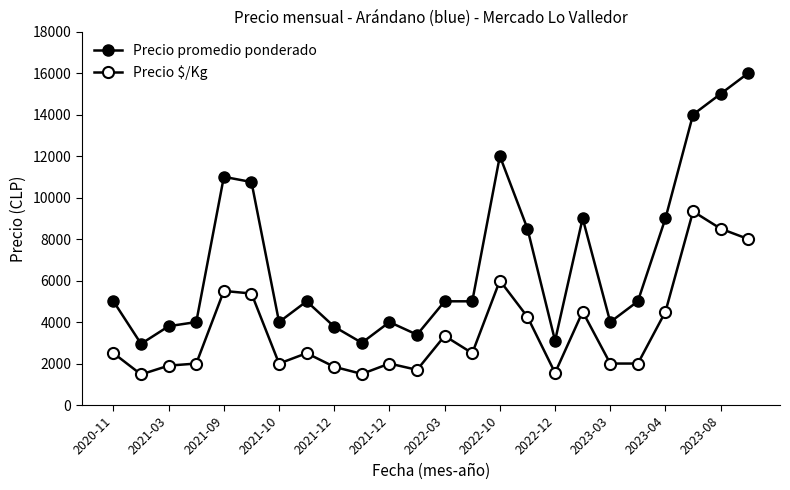

Rank the series by their maximum value, from lowest to highest.

Precio $/Kg, Precio promedio ponderado